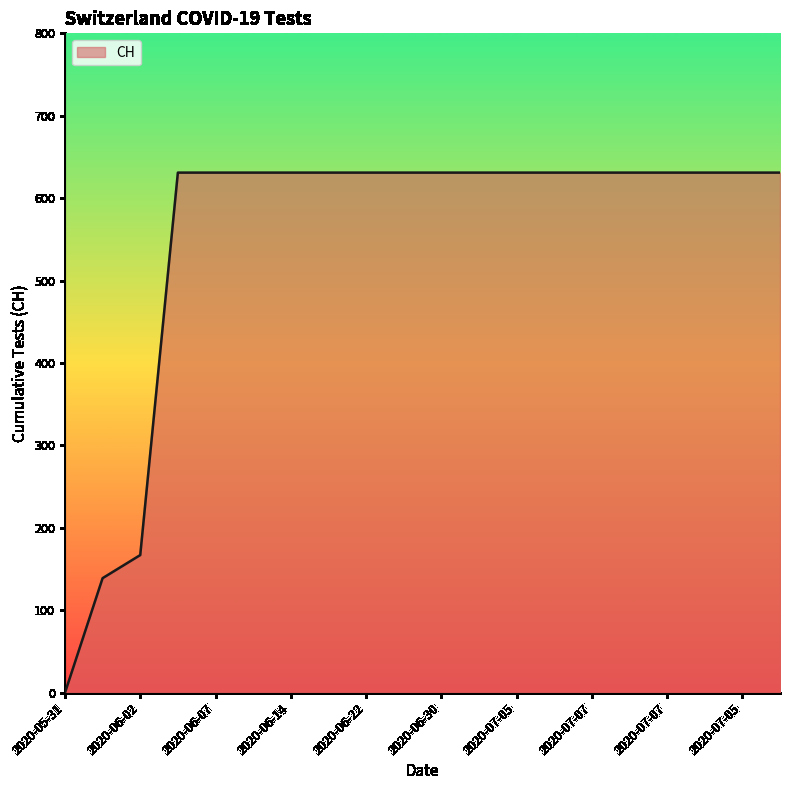

What is the maximum value shown in the chart?

631